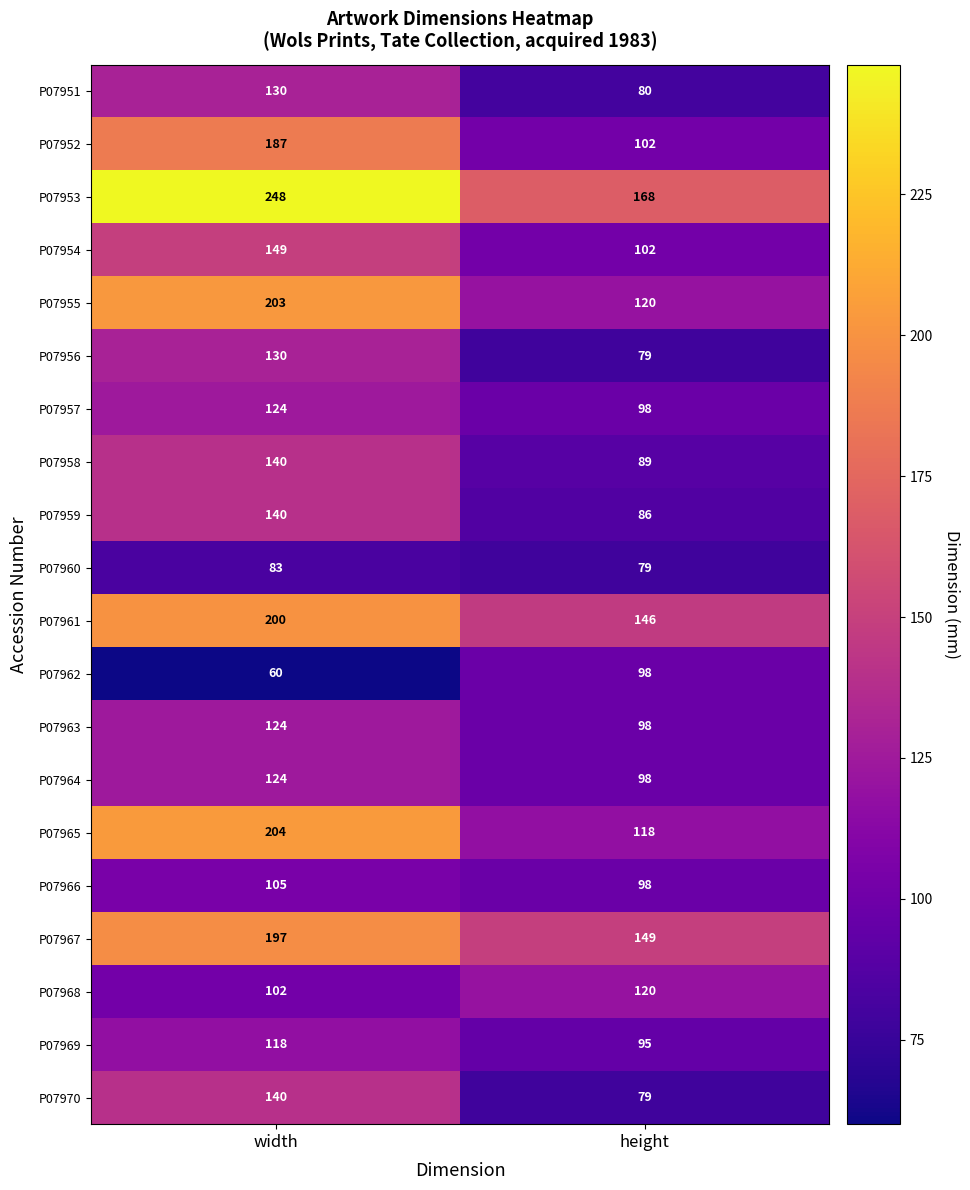

Where is P07970 nearest to the value 109?

height